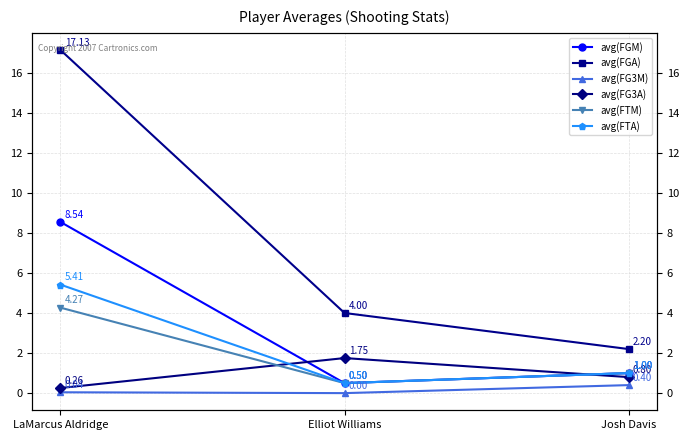

True or false: avg(FGM) has a value of 12.2 at LaMarcus Aldridge.

False